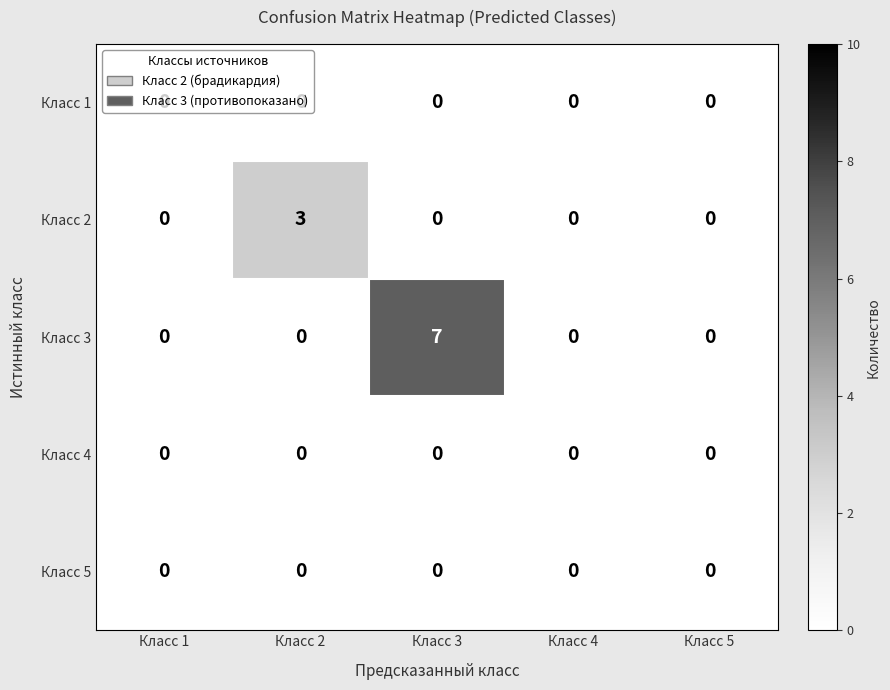

What is the difference between the highest and lowest values at Класс 2?

3